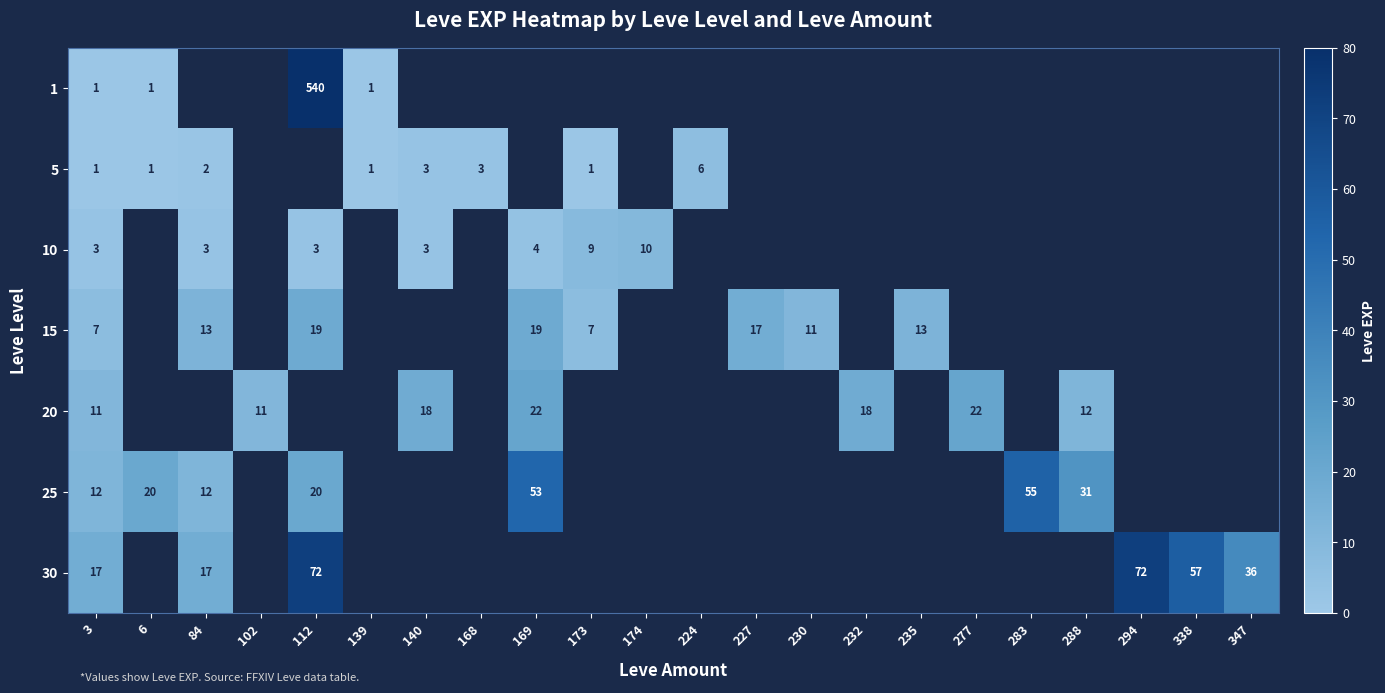

Between 6 and 173, which is larger?

173